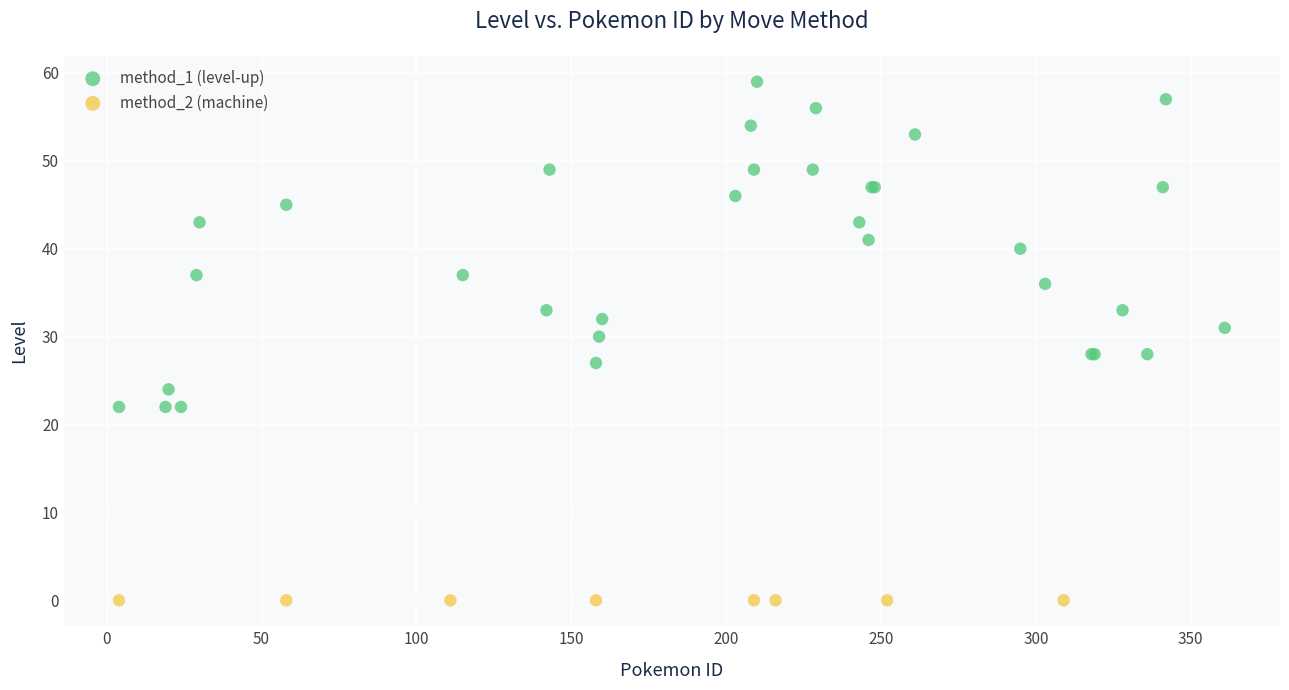

Which series reaches the maximum Y coordinate?

method_1 (level-up)